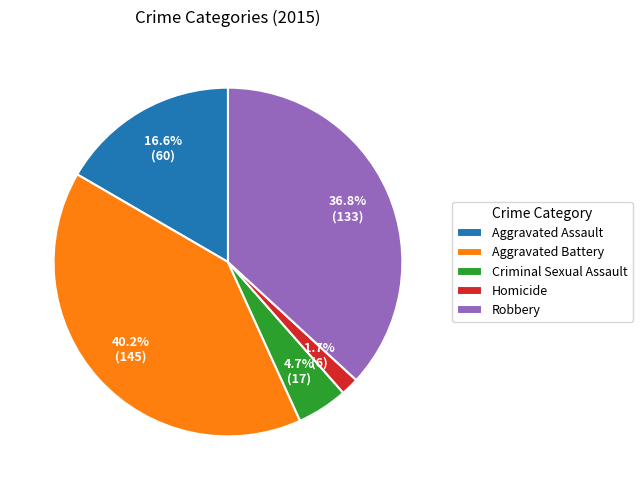

Is Aggravated Battery the majority of the pie?

No